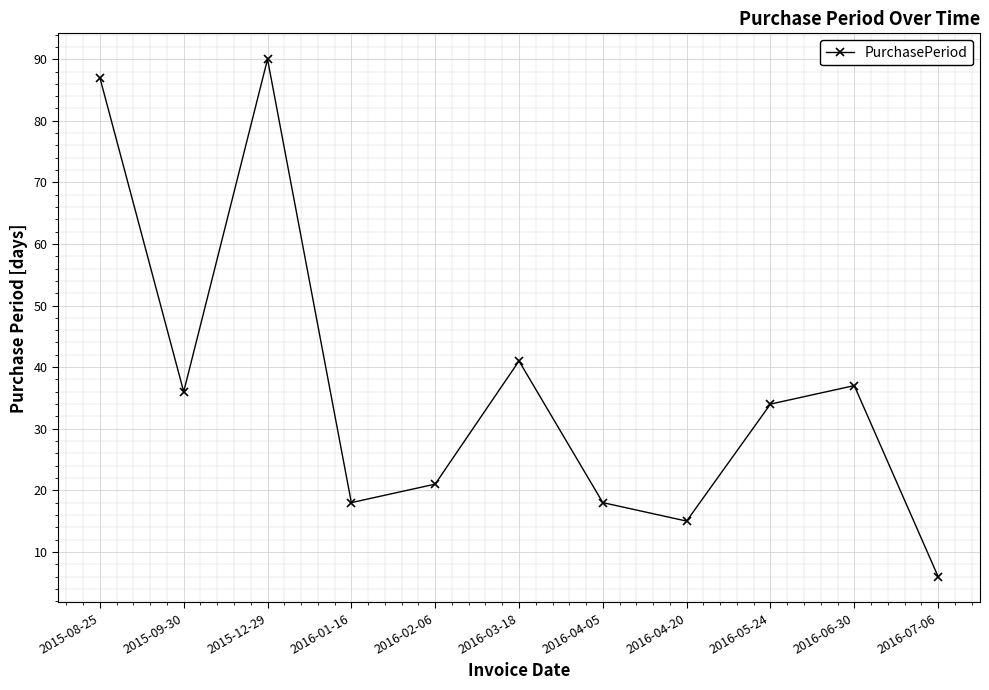

Count the number of categories in the chart.

11